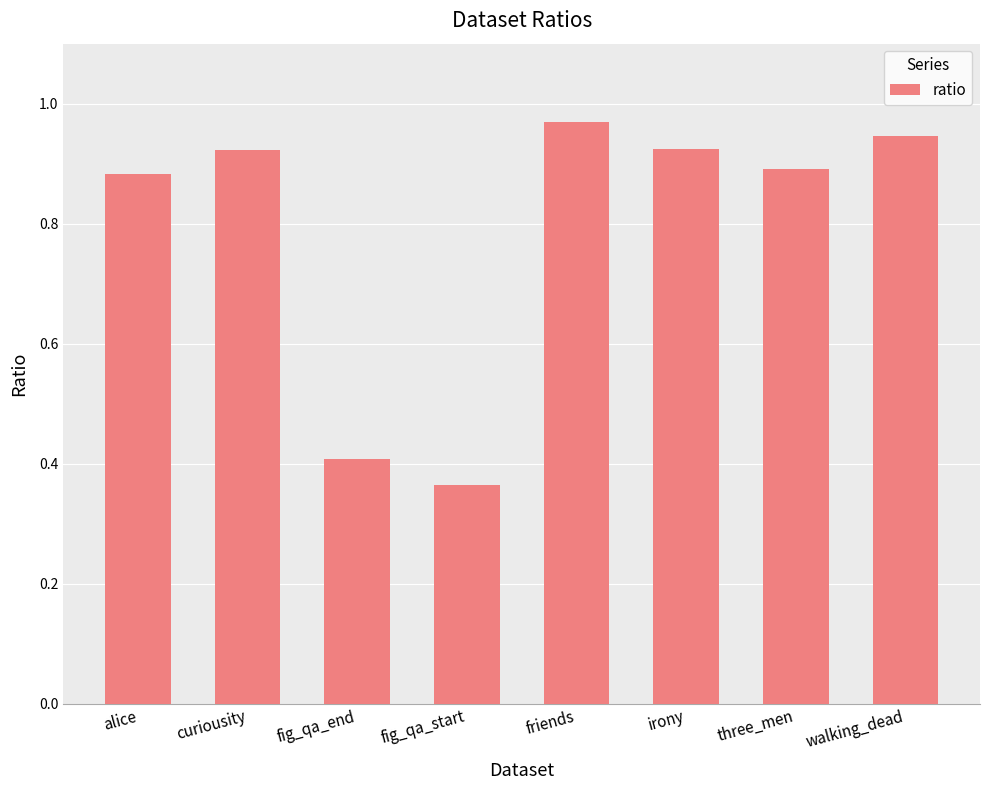

How many series are shown in this chart?

1